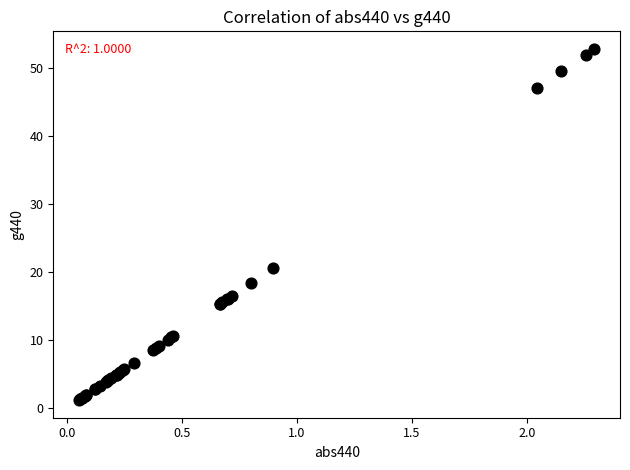

What Y value in the scatter plot is closest to 27?

20.6